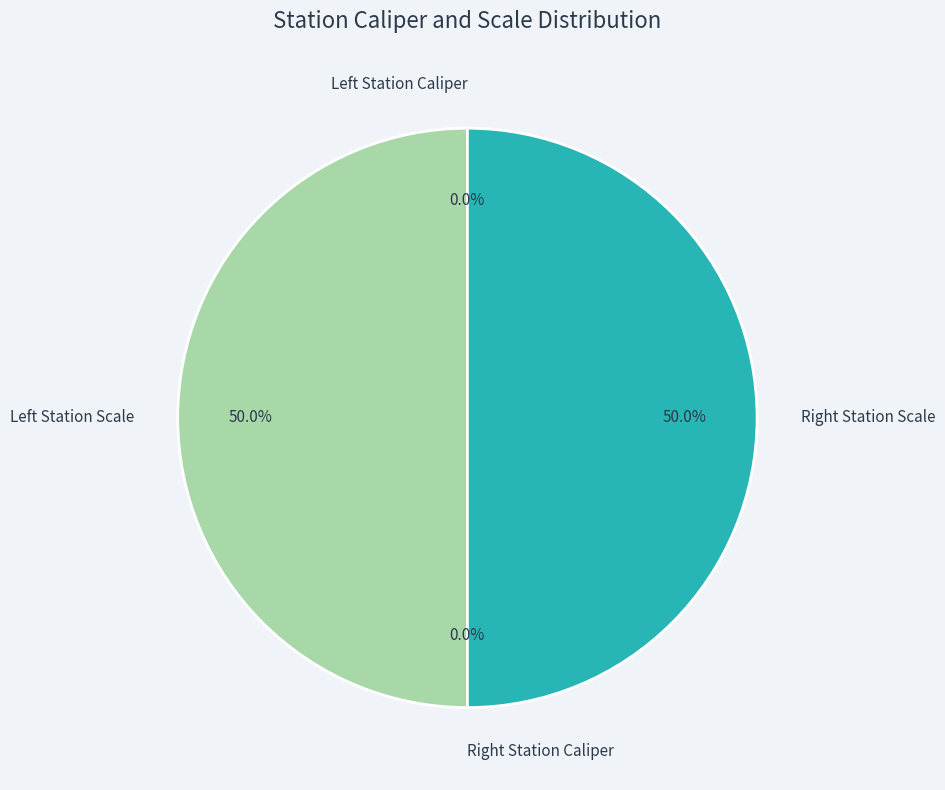

What is the largest slice in the pie chart?

Left Station Scale